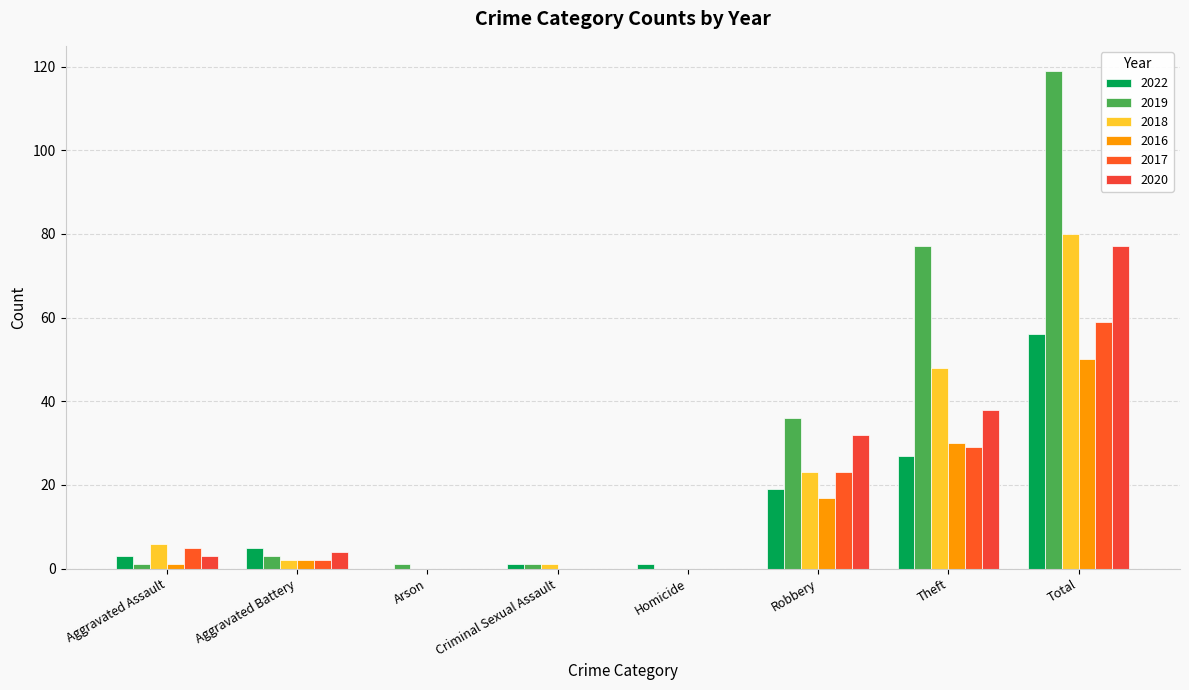

Count the number of categories in the chart.

8